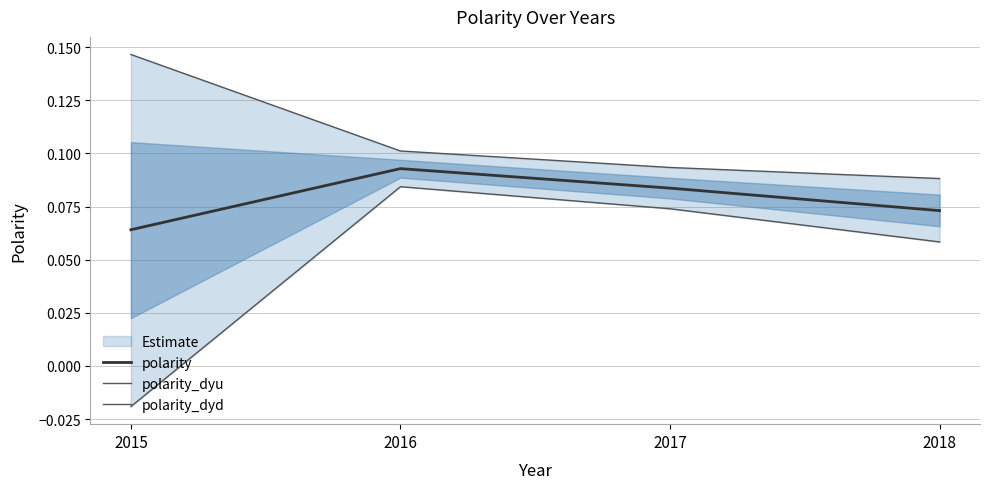

What is the maximum value for polarity?

0.1